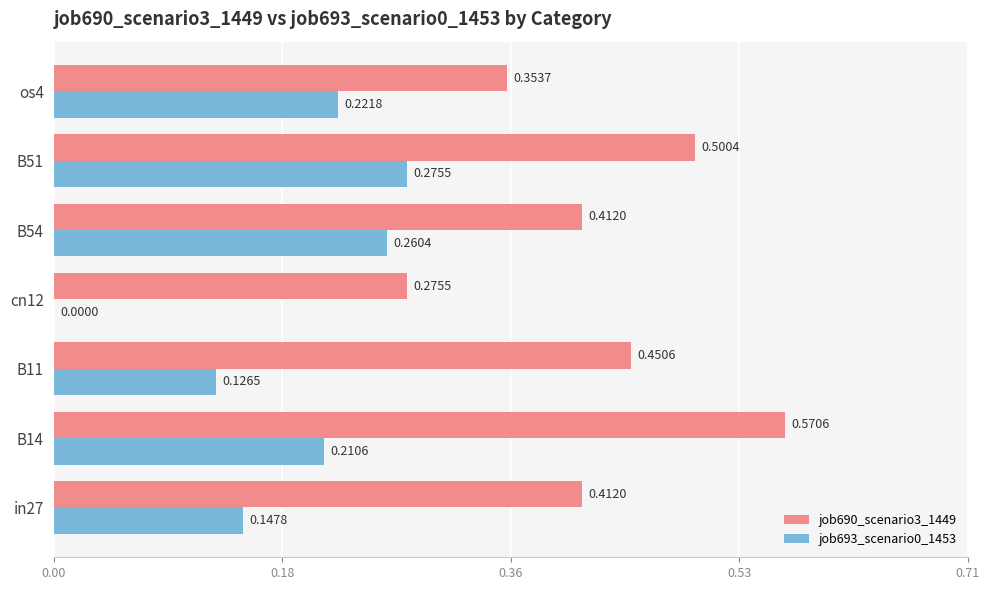

What is the sum of all job693_scenario0_1453 values?

1.2